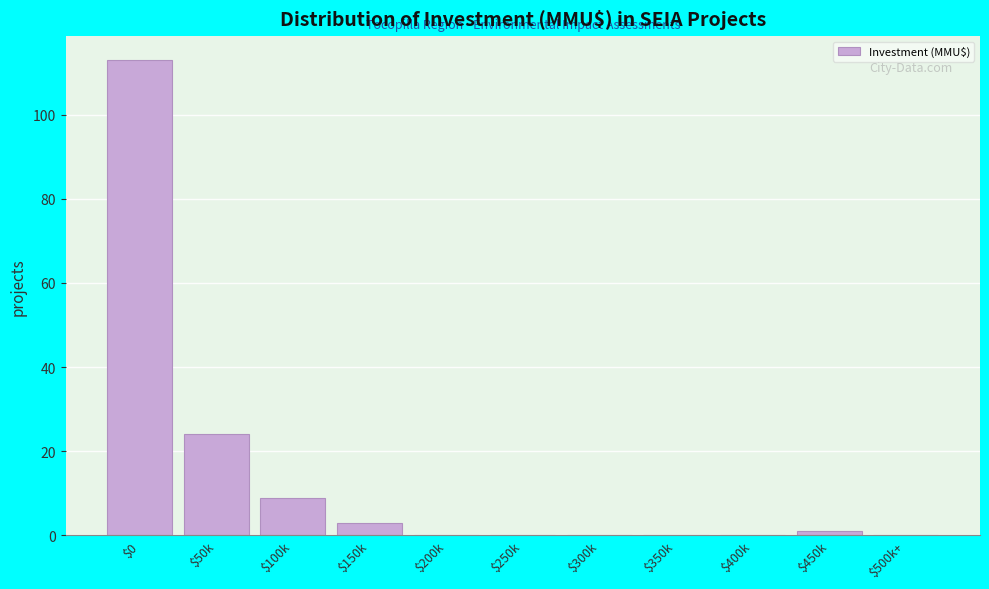

Where is the data nearest to the value 56?

$50k